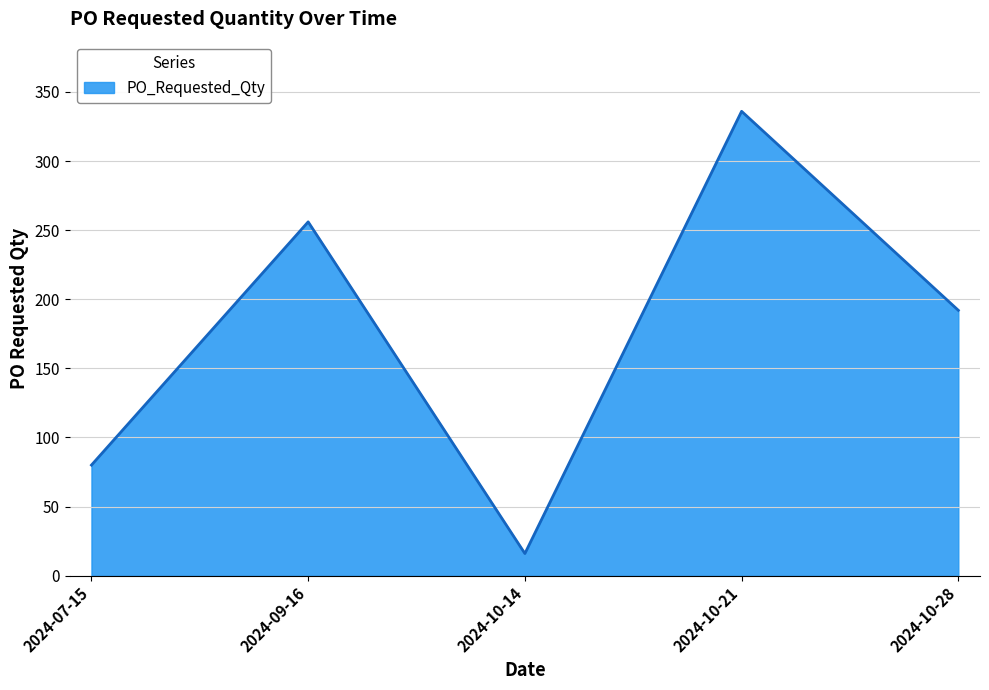

What is the change in value from 2024-09-16 to 2024-10-14?

-240